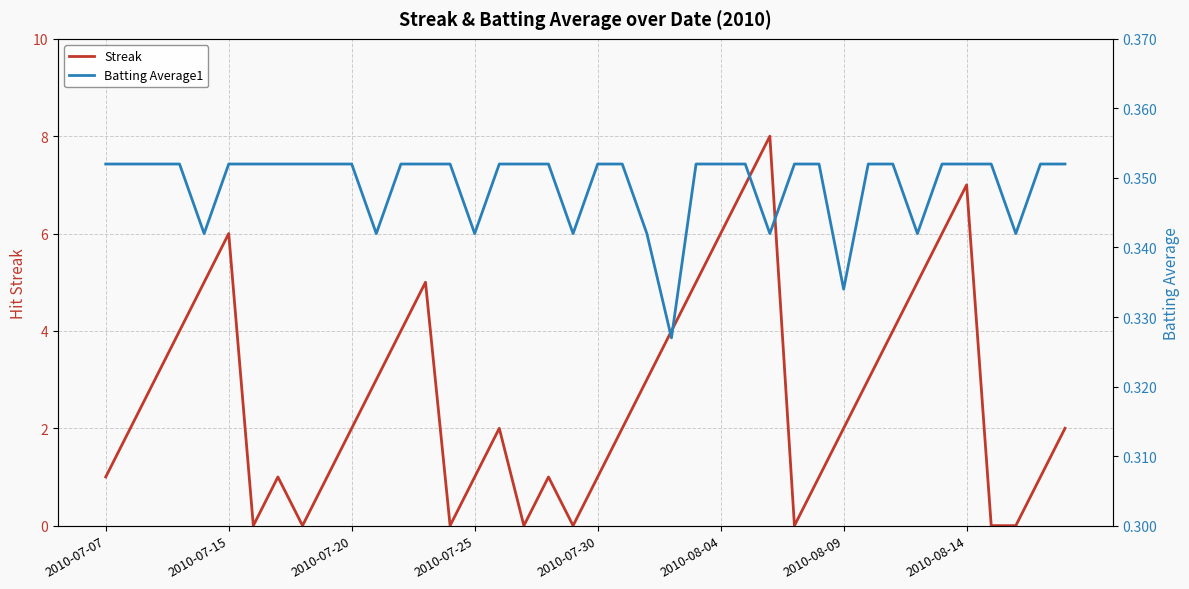

Count the Streak values in the range 1 to 5.

26